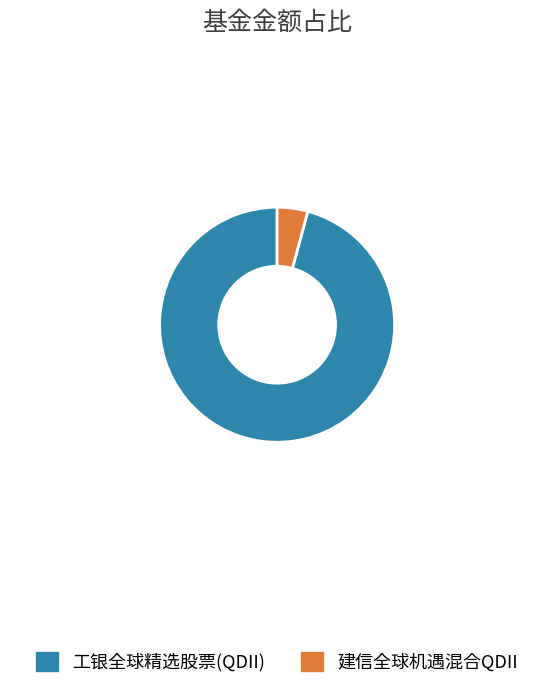

Which has a higher value, 建信全球机遇混合QDII or 工银全球精选股票(QDII)?

工银全球精选股票(QDII)